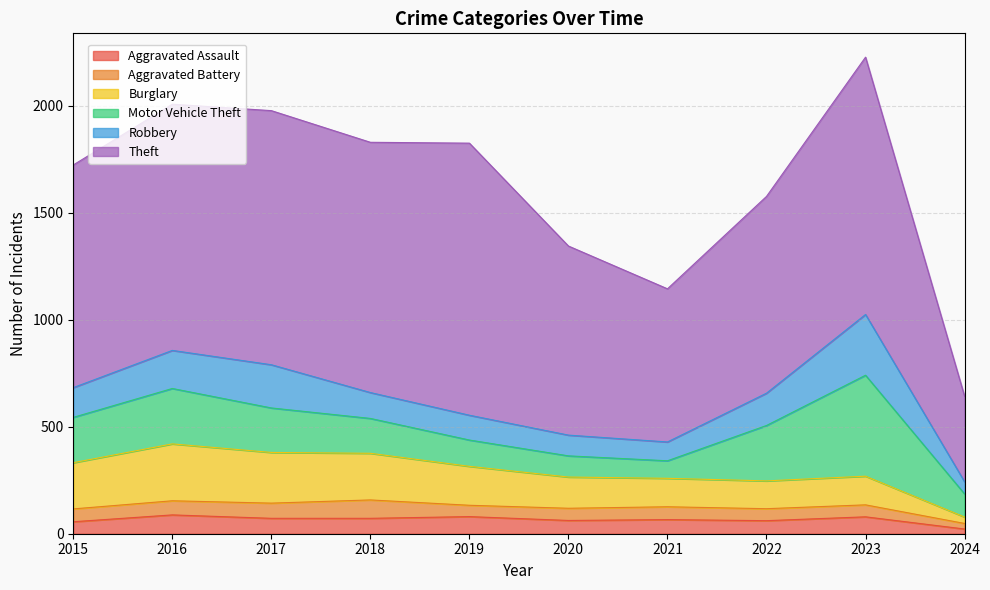

Read the Theft value at 2020, to the nearest 10.

880